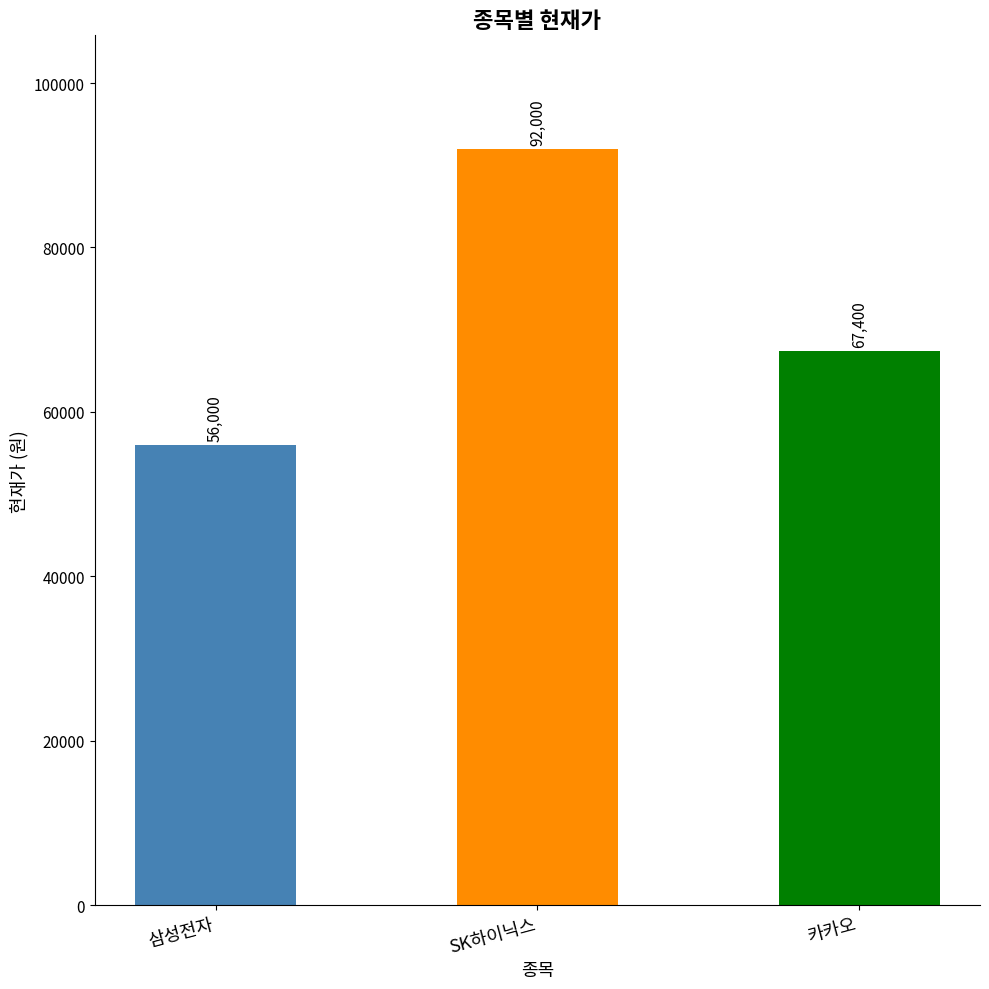

Between 카카오 and 삼성전자, which is larger?

카카오